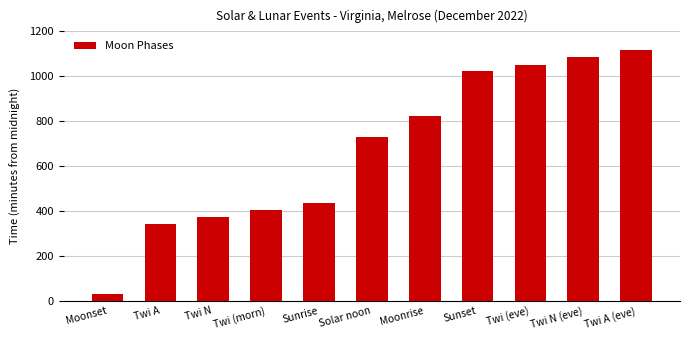

What is the maximum value shown in the chart?

1115